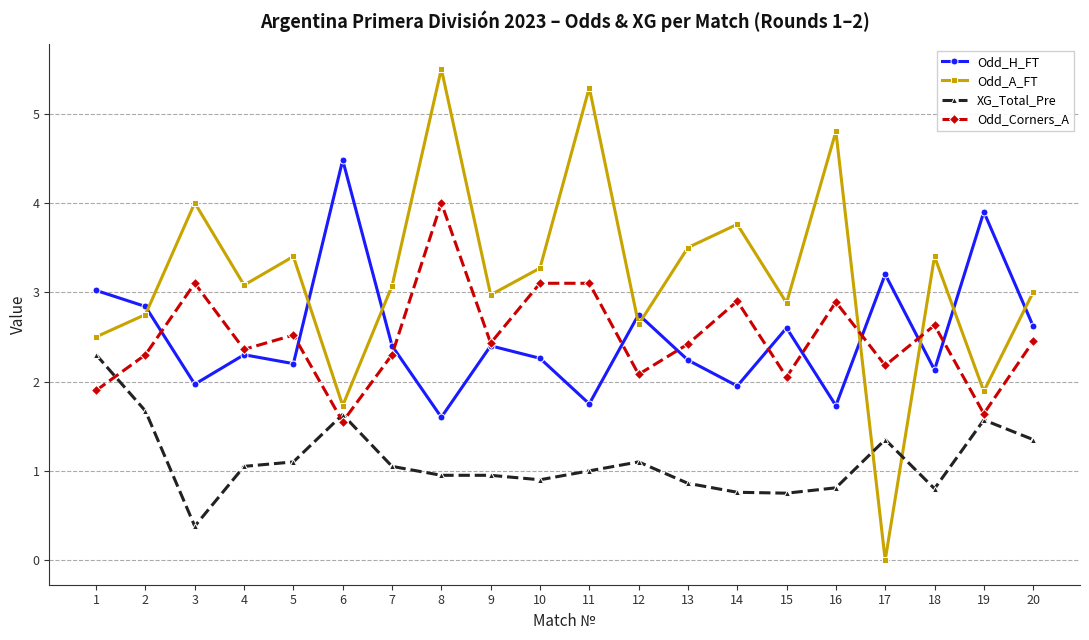

How many values in Odd_A_FT are above zero?

19